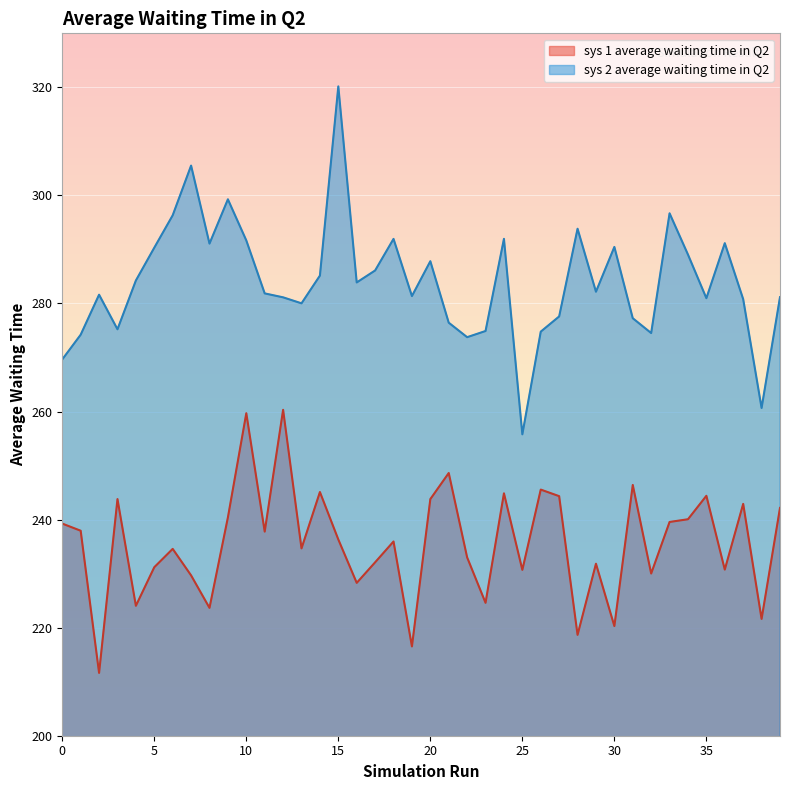

In sys 1 average waiting time in Q2, how many points are higher than both neighbors (excluding endpoints)?

13